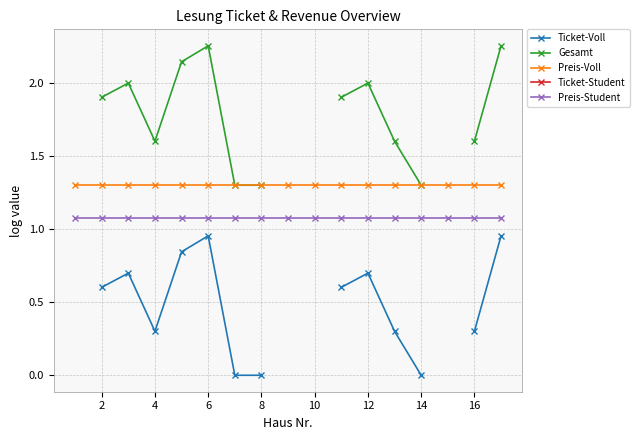

True or false: Preis-Voll and Preis-Student intersect in this chart.

False